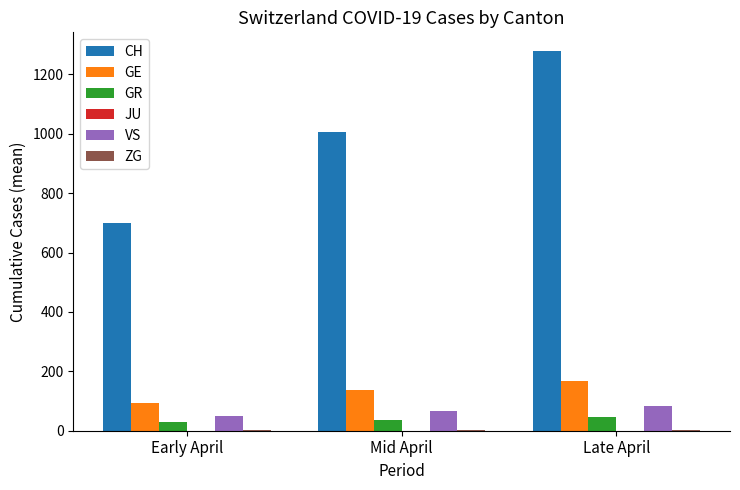

At which label does CH first exceed 1004?

Mid April